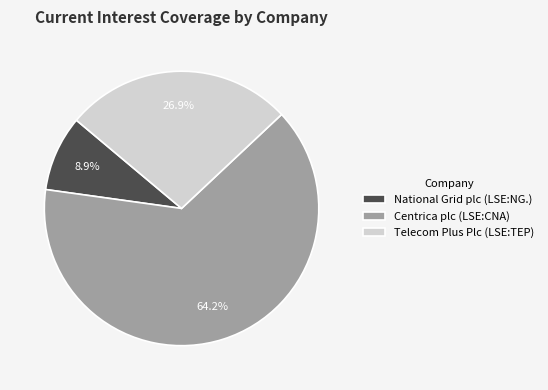

To the nearest percent, what is the difference between the National Grid plc (LSE:NG.) and Centrica plc (LSE:CNA) slice percentages?

55%